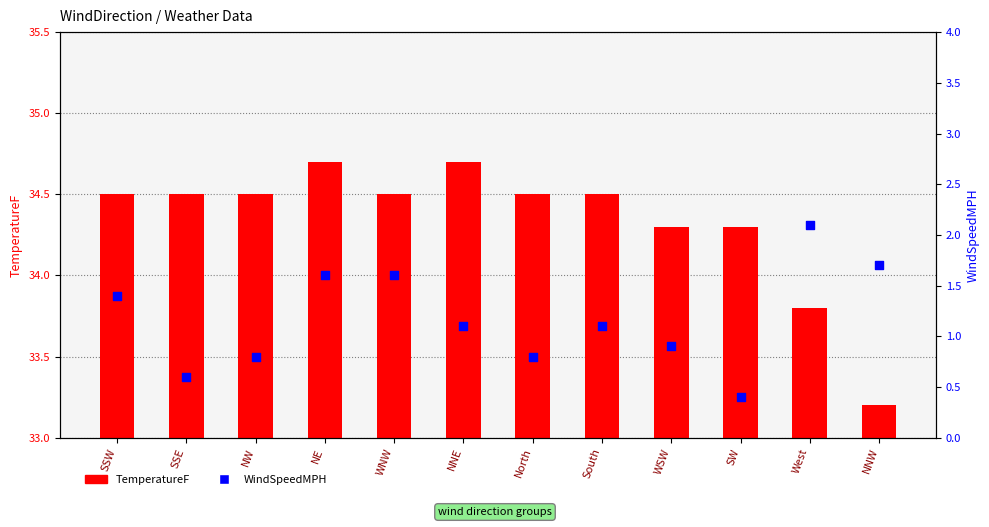

At which category is the sum across all series the highest?

NE